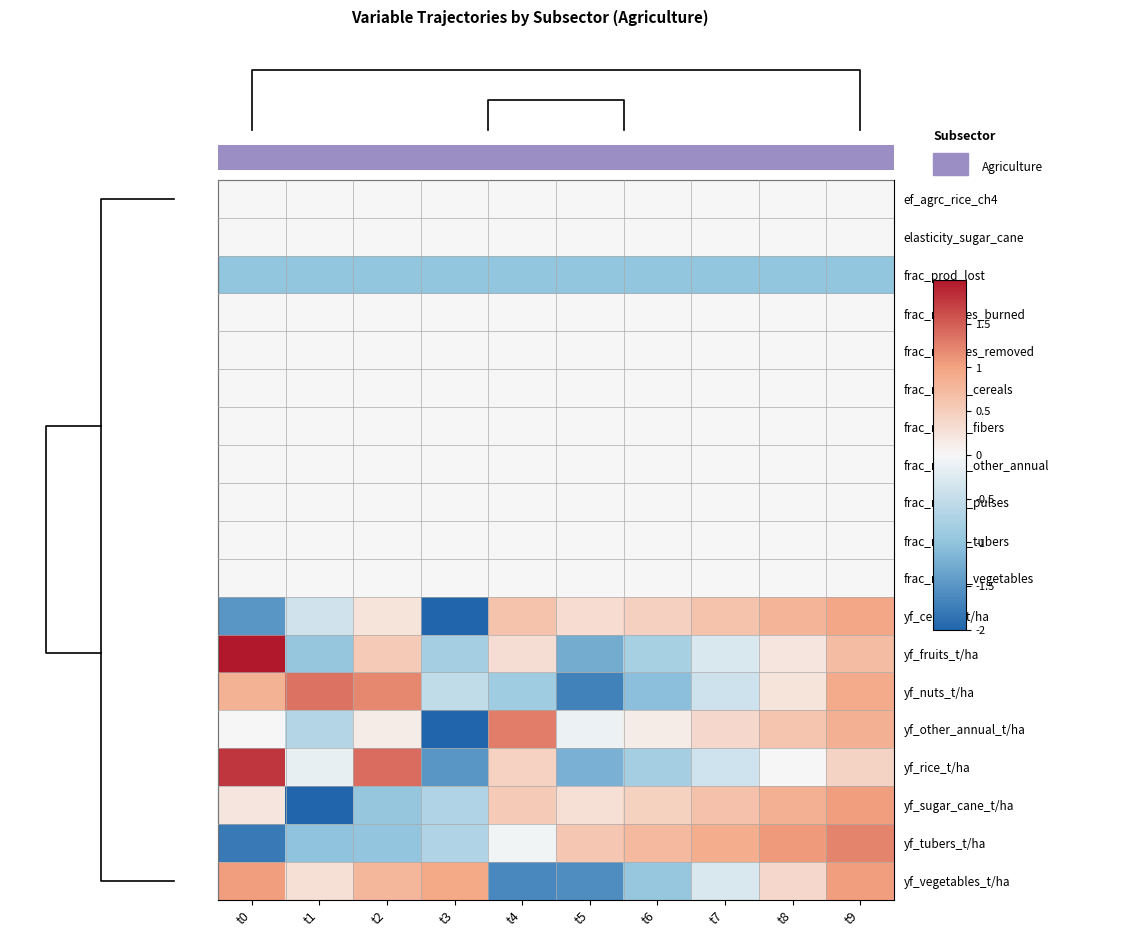

Which category has the lowest value in the yf_vegetables_t/ha series?

t4